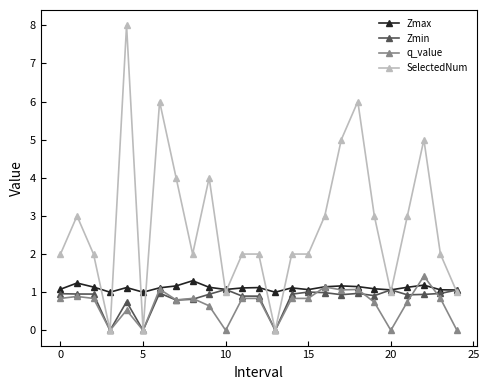

What is the lowest value of the Zmax series?

1.0